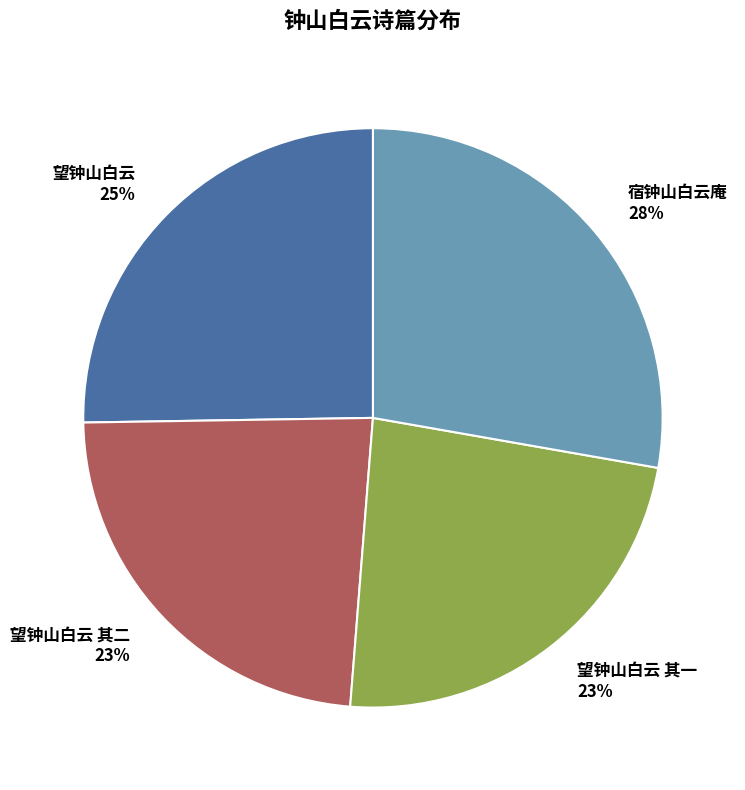

To the nearest percent, what is the average slice percentage?

25%